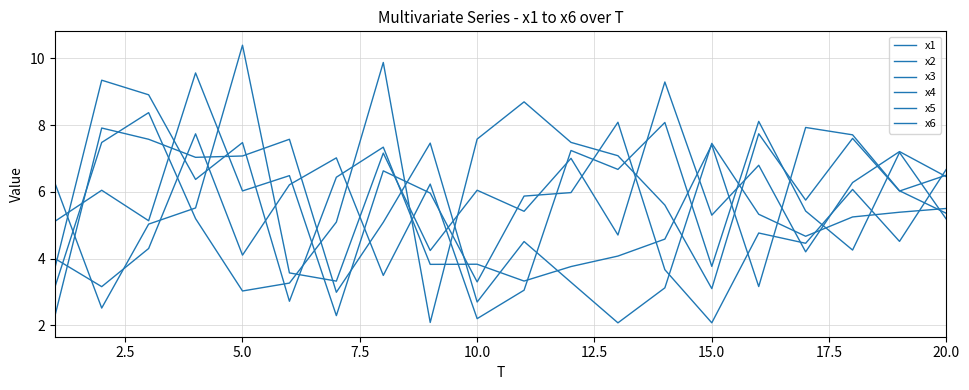

Does the chart have visible grid lines?

Yes